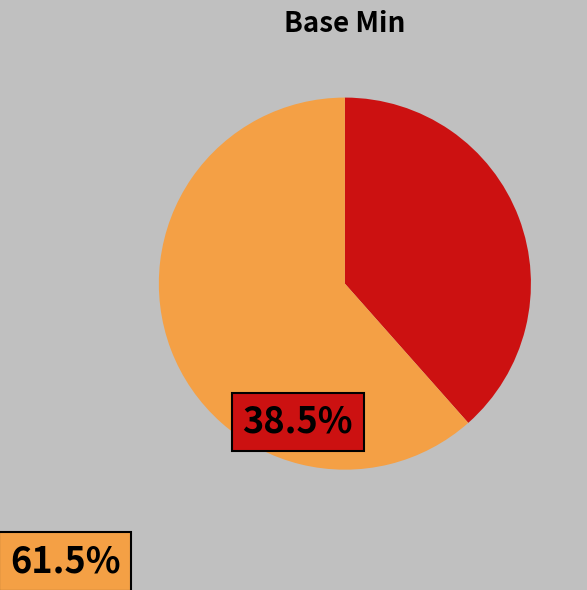

Does any single category account for the majority?

Yes